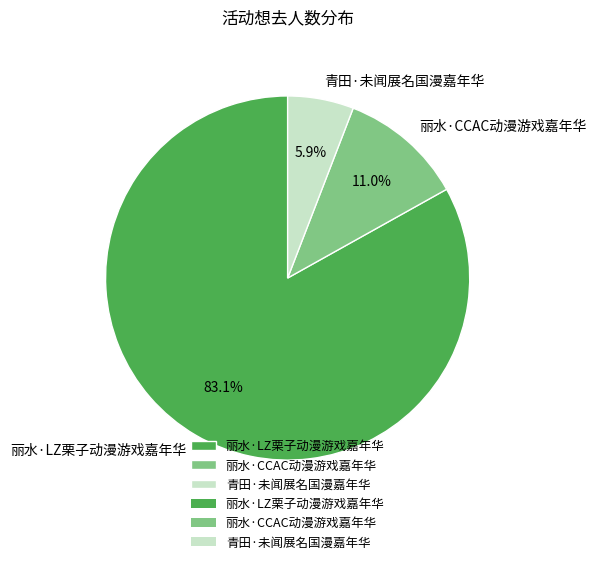

How many slices are in this pie chart?

3